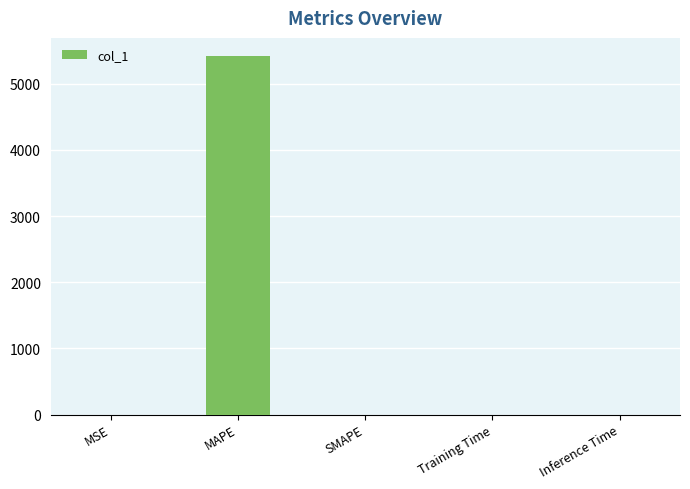

What is the sum of the values at SMAPE and MAPE?

5421.1